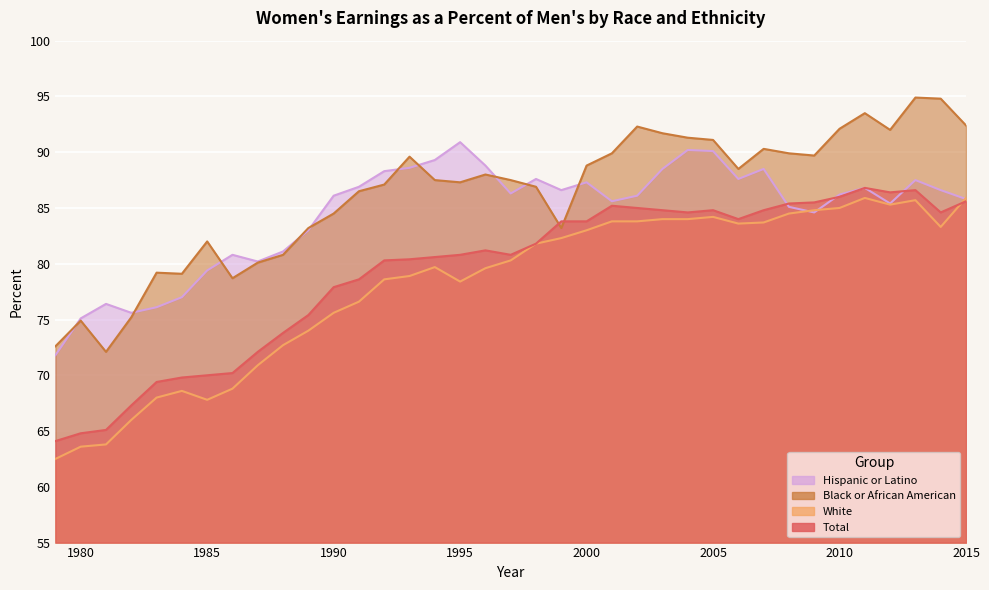

In White, how many points are lower than both neighbors (excluding endpoints)?

5